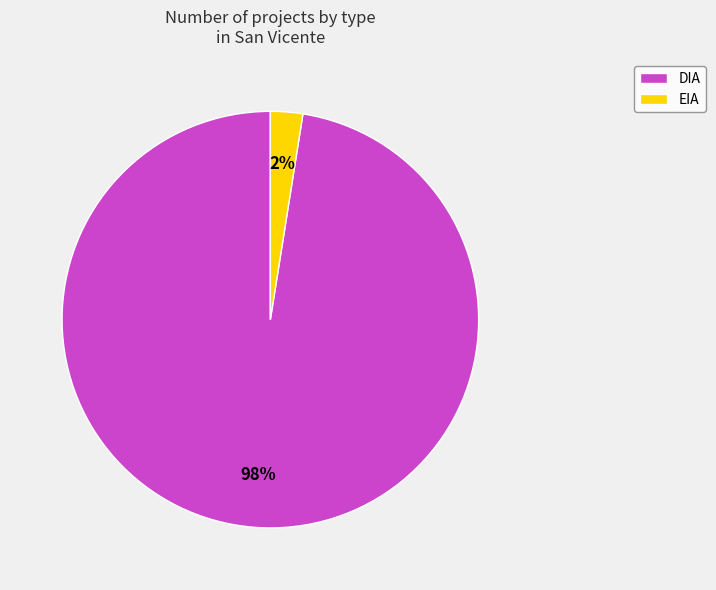

What is the smallest slice in the pie chart?

EIA